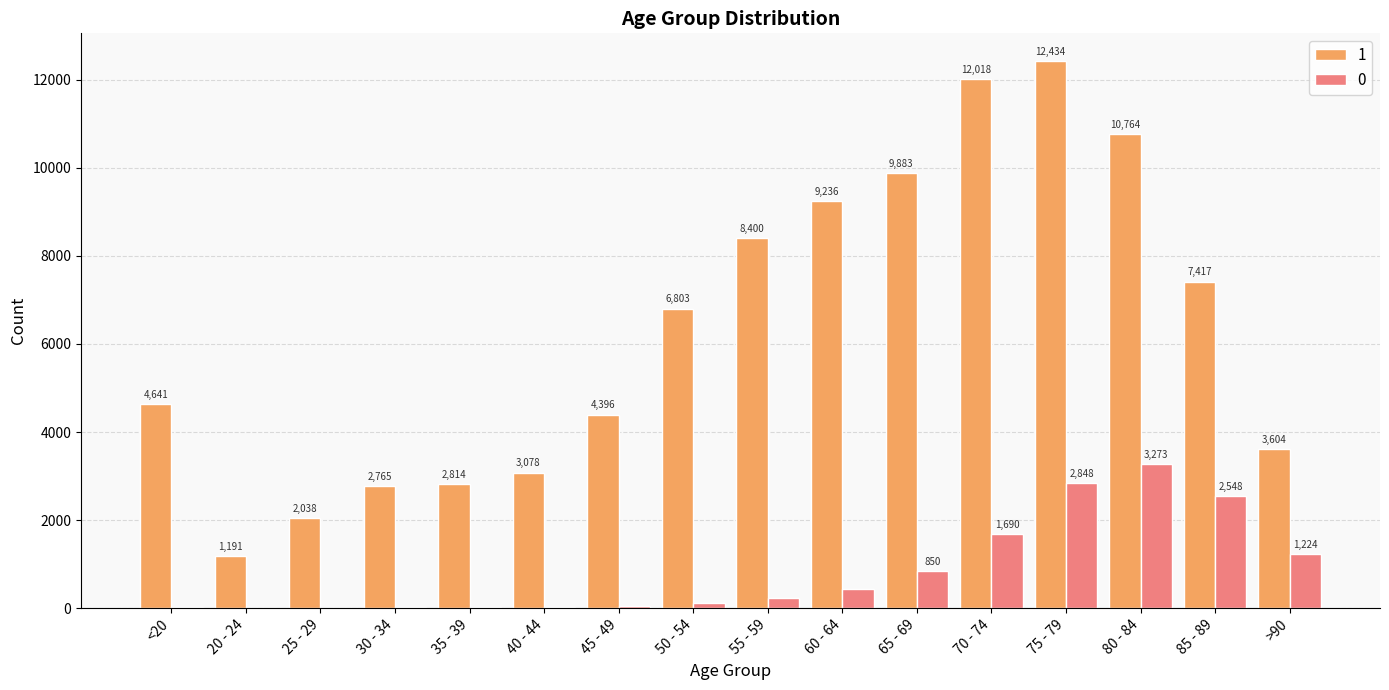

What value does the 1 series have at >90?

3604